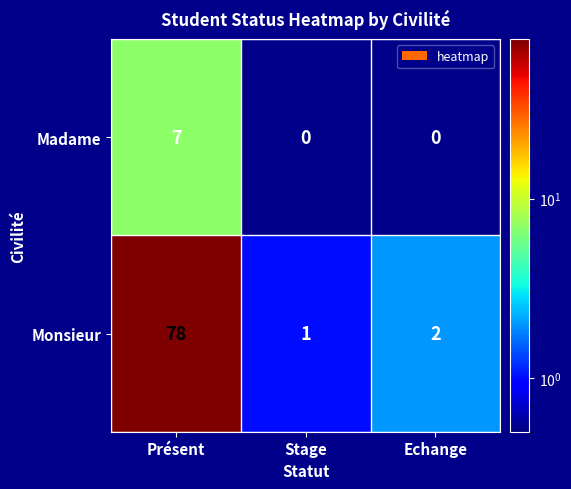

Reading left to right, extract all data points from this chart.

Madame: Présent=7	Stage=0	Echange=0
Monsieur: Présent=78	Stage=1	Echange=2